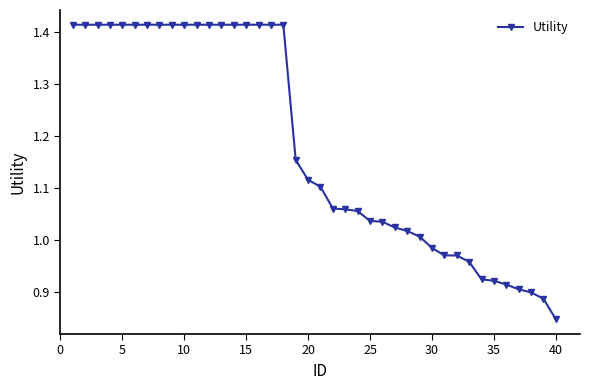

Does the chart have visible grid lines?

No